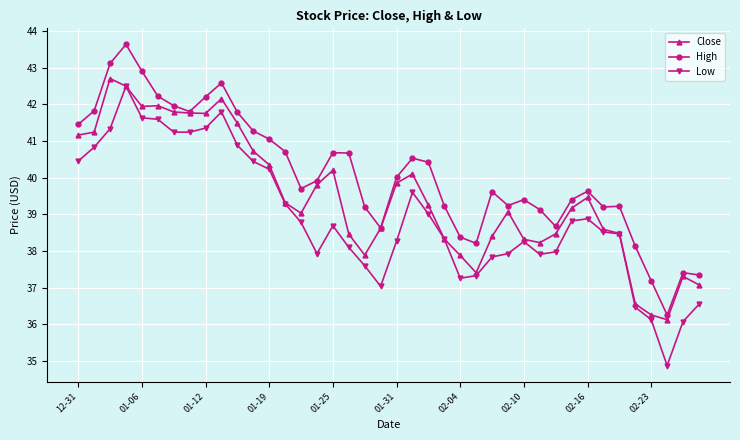

True or false: High and Low intersect in this chart.

False